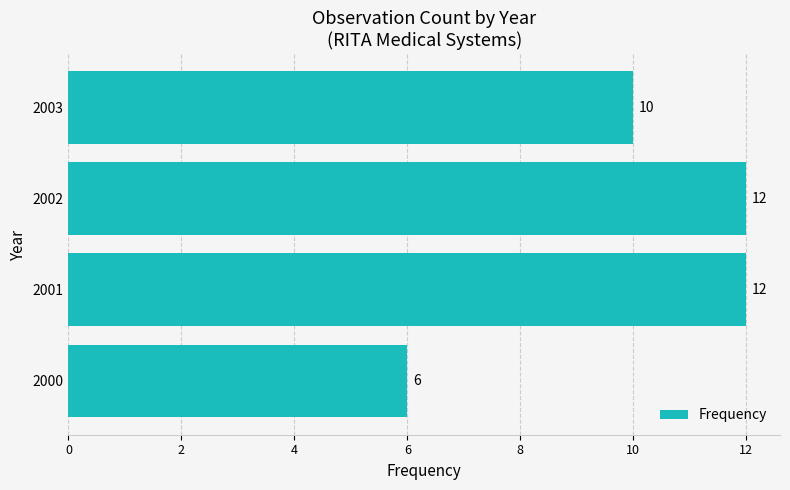

What is the average value?

10